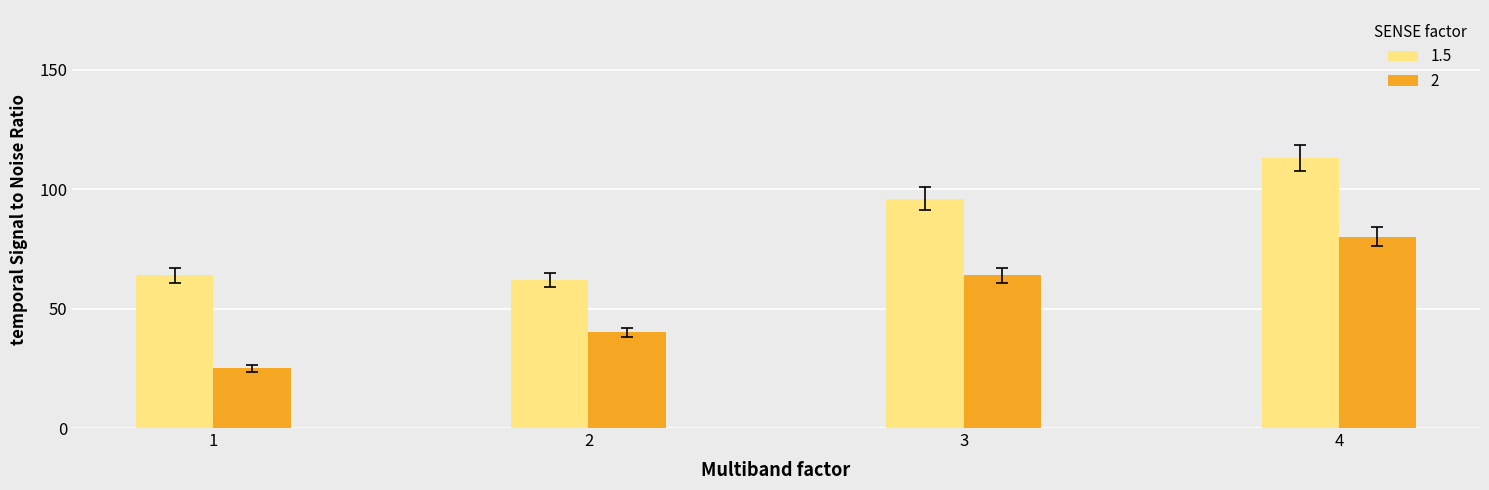

Reading right to left, what are all the values shown in this chart?

1.5: 4=113	3=96	2=62	1=64
2: 4=80	3=64	2=40	1=25